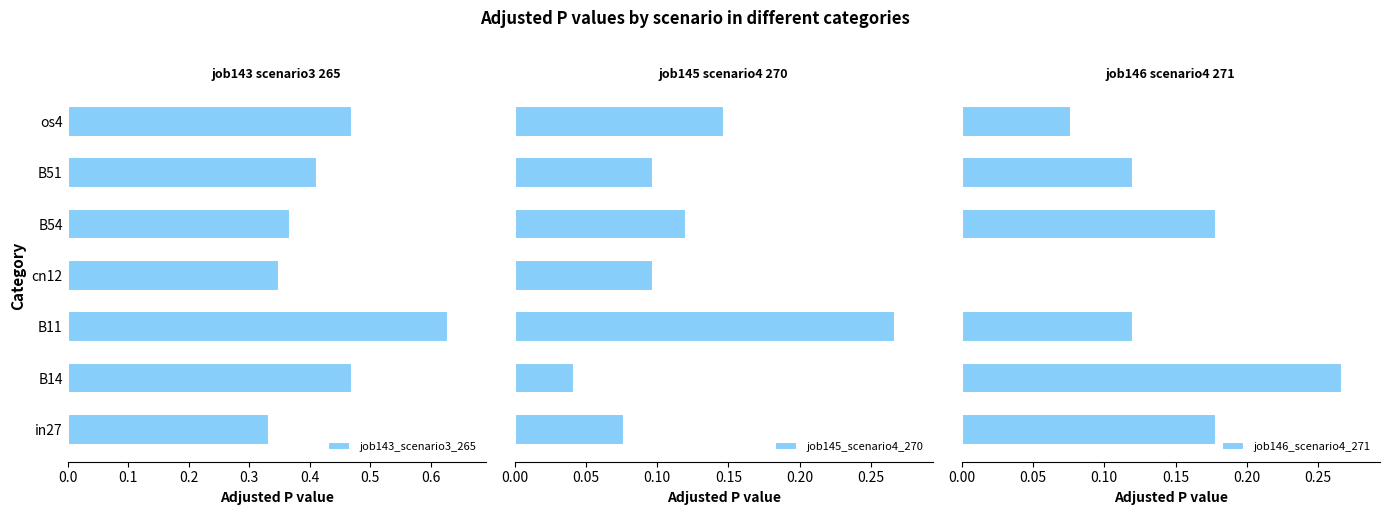

Count the number of categories in the chart.

7